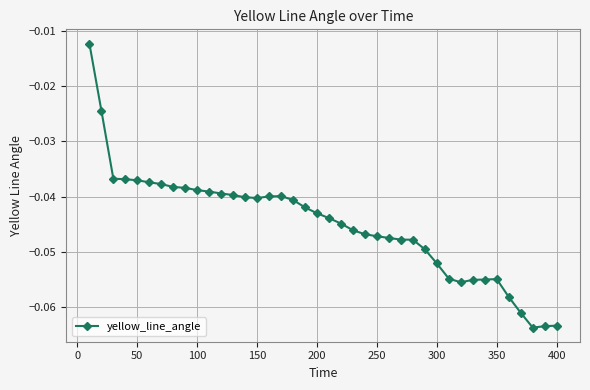

True or false: the data shows -0.1 at 200.

False